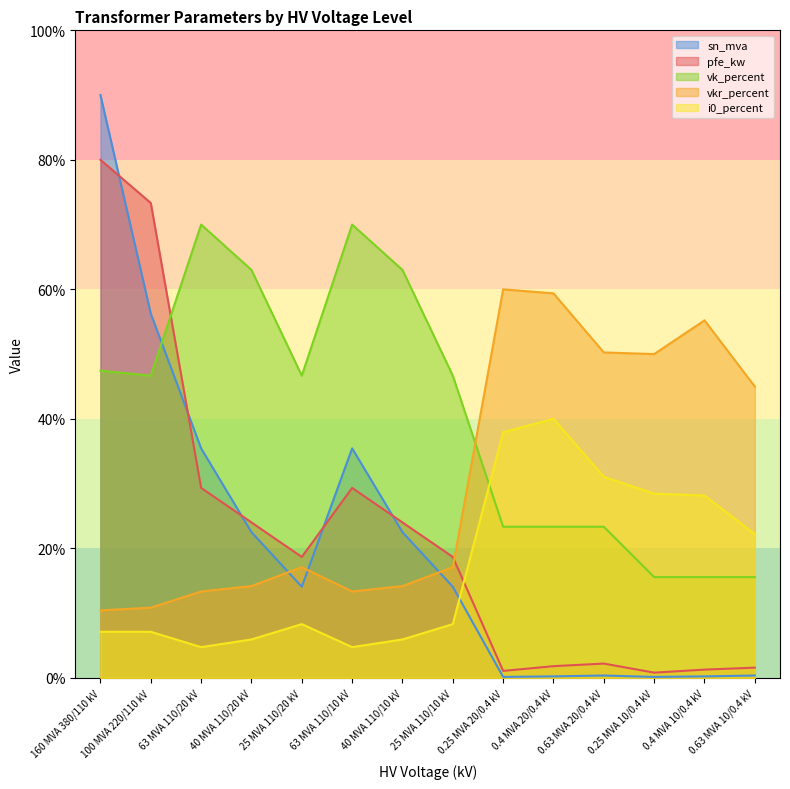

What is the value of the i0_percent point at the 7th from the left?

5.9